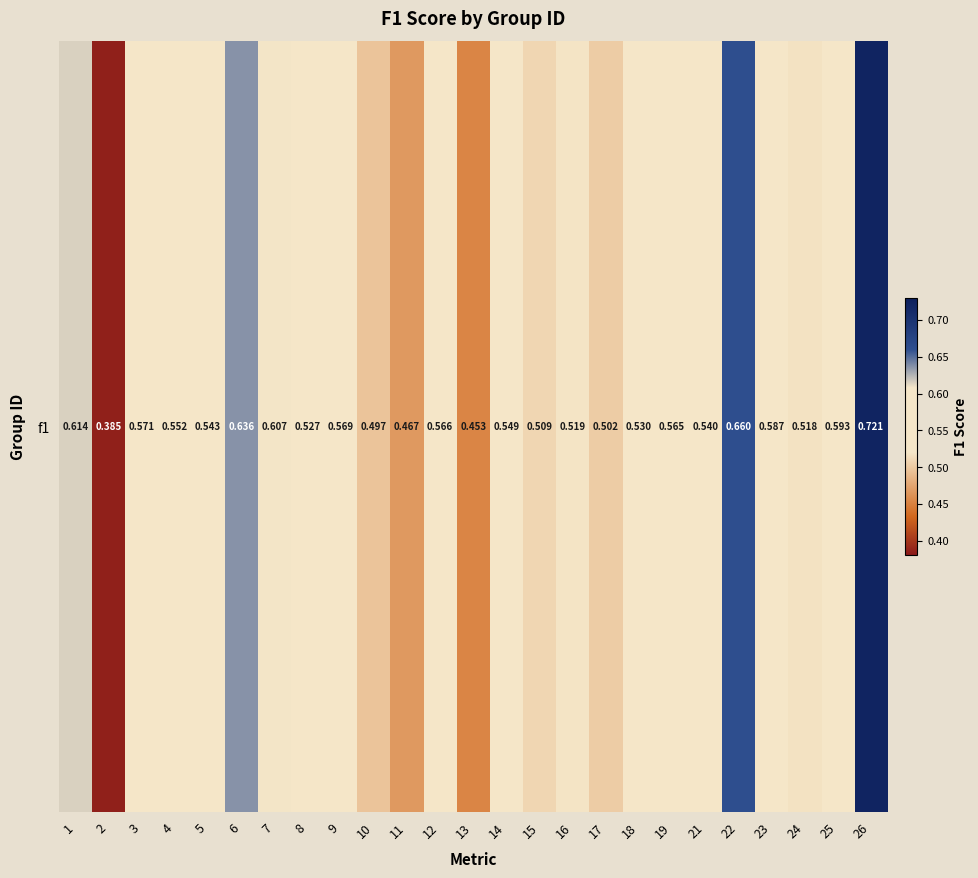

The value at 13 is 0.5. True or false?

True